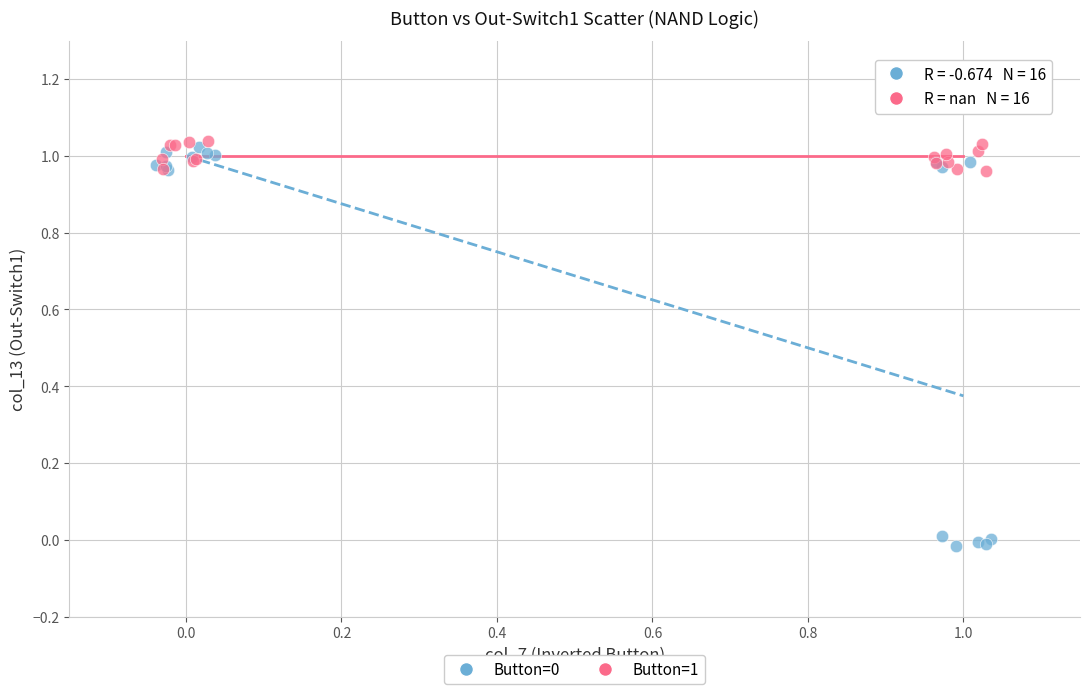

Which series contains the highest Y value?

Button=1